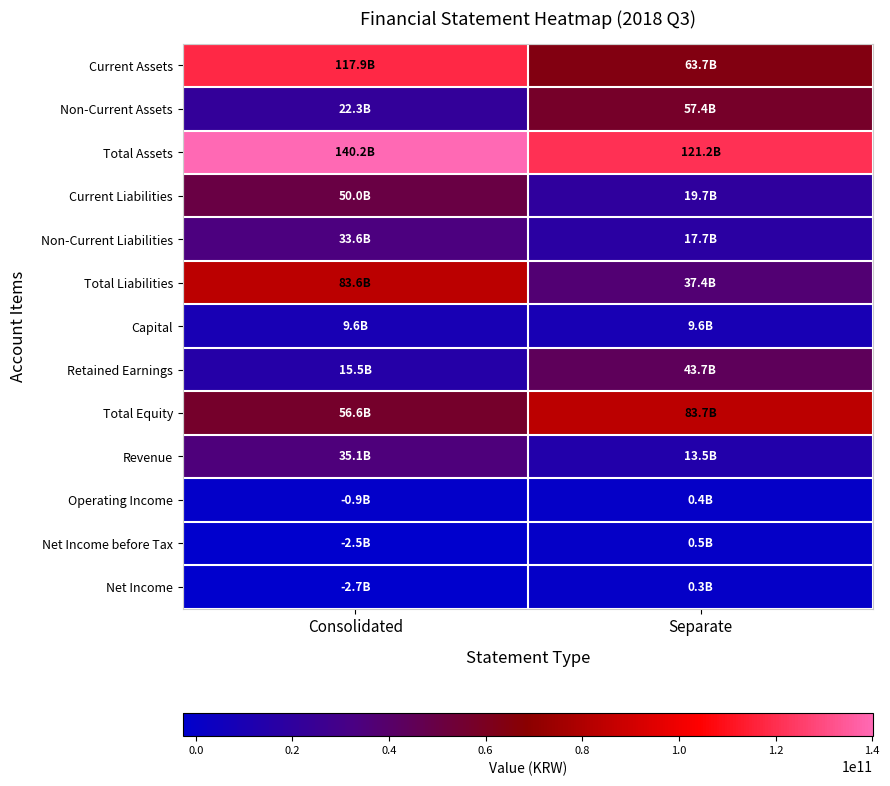

At how many categories does at least one series exceed 13357876718?

2